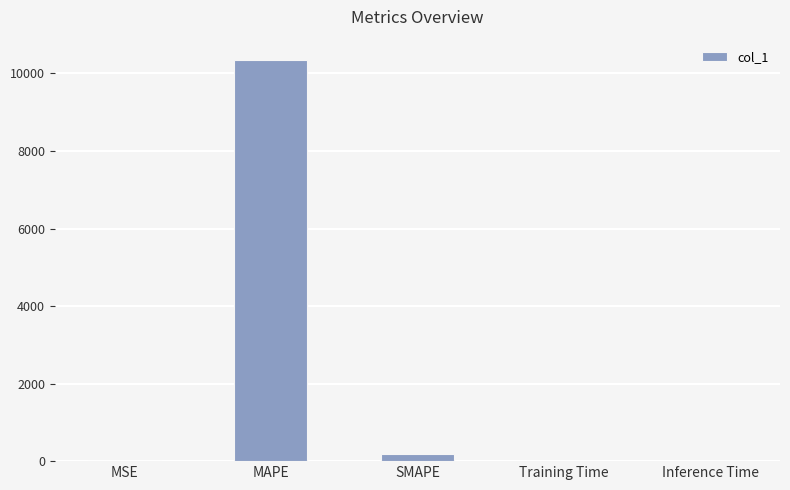

The chart shows a value of 10353.9 at MAPE. True or false?

True